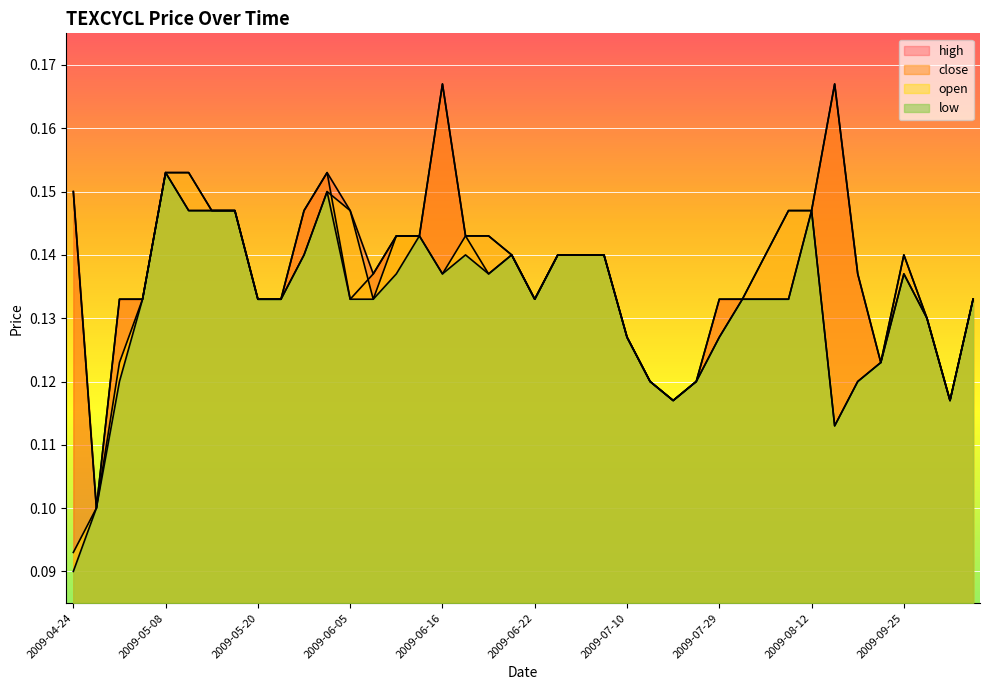

Read the low value at 2009-07-21.

0.1